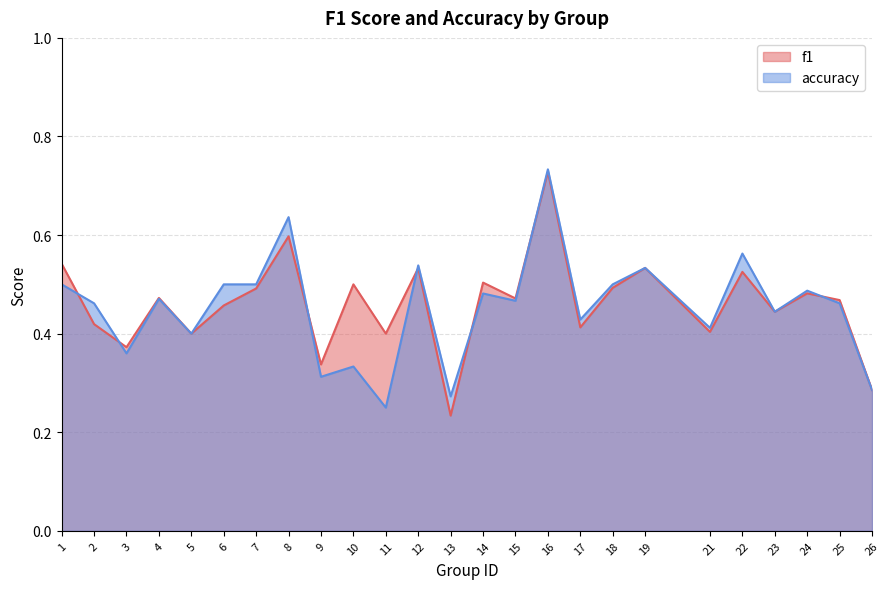

Which series has the widest spread of values?

f1